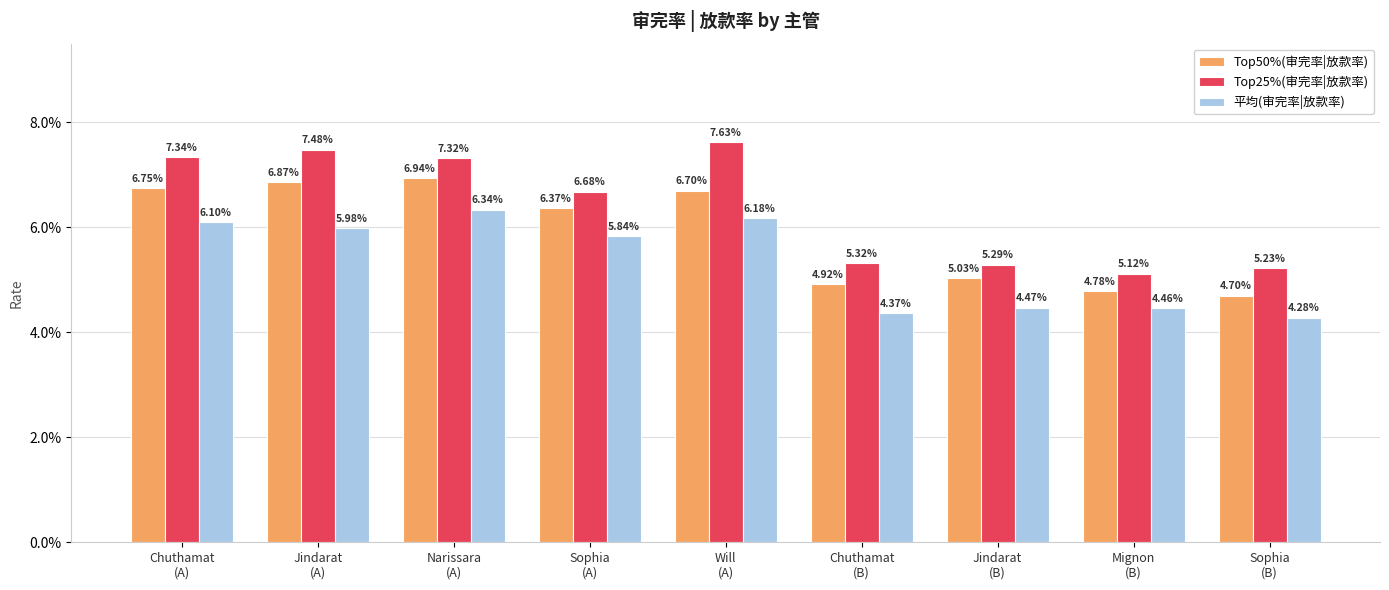

Does the chart contain any negative values?

No